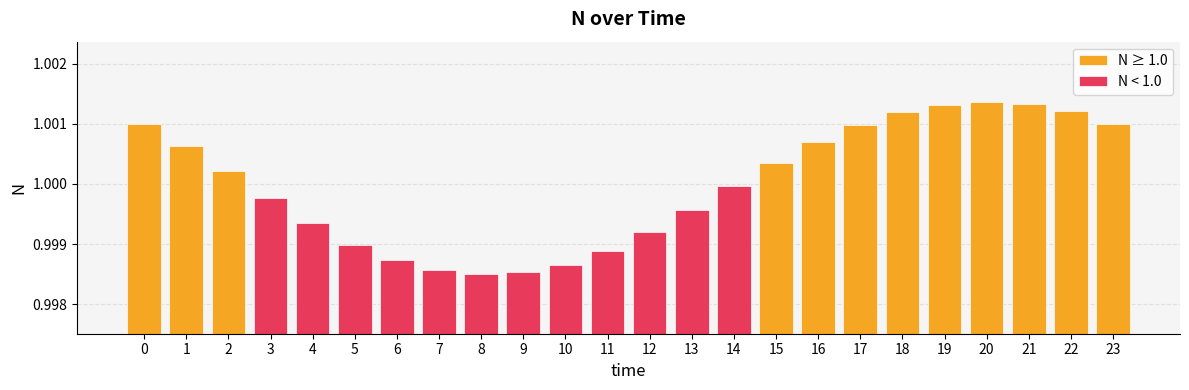

The value of N ≥ 1.0 at 20 is 0.5. True or false?

False